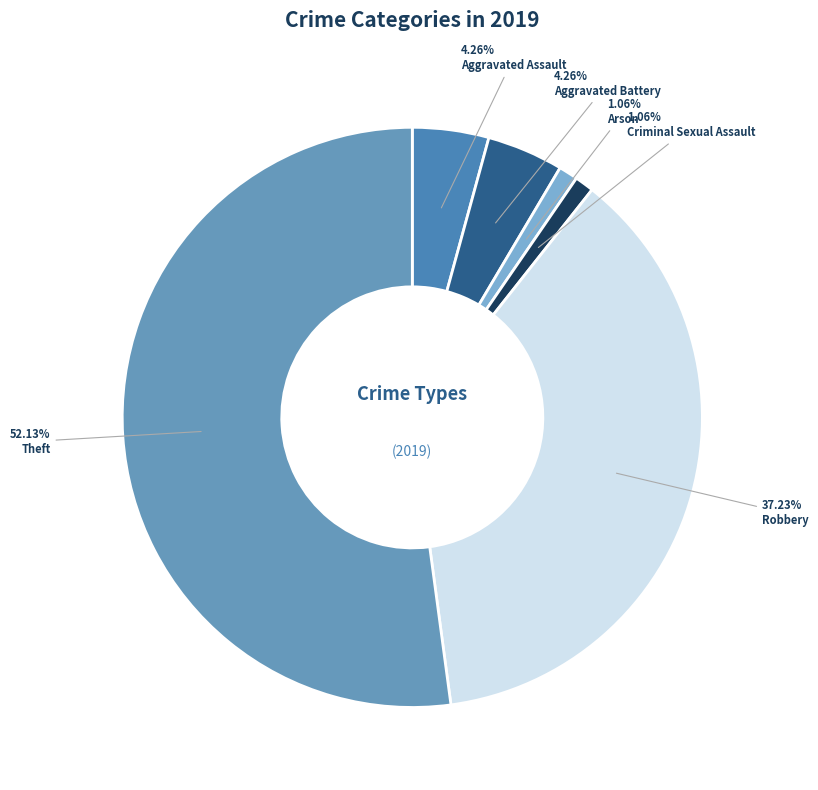

To the nearest percent, what portion does Aggravated Assault represent?

4%